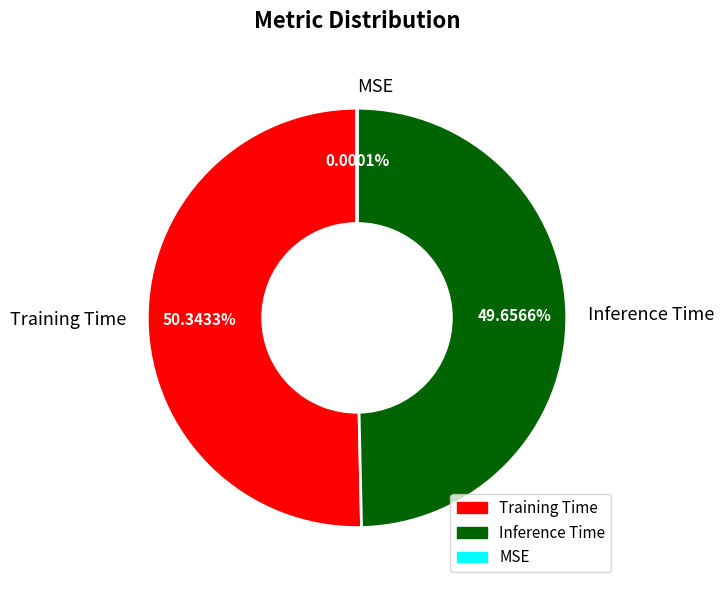

To the nearest percent, what portion does Training Time represent?

50%